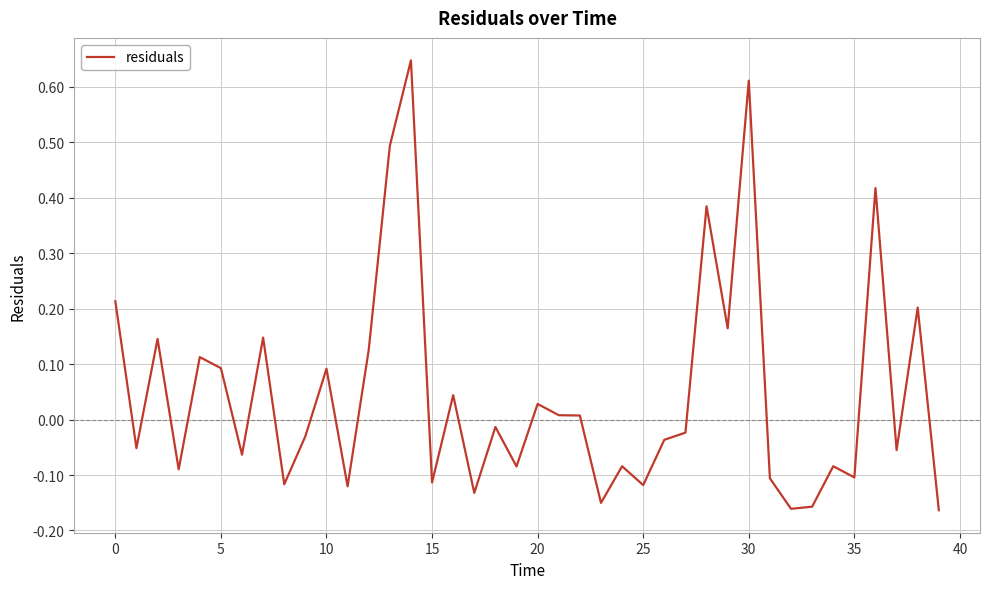

What is the difference between the maximum and minimum values?

0.8